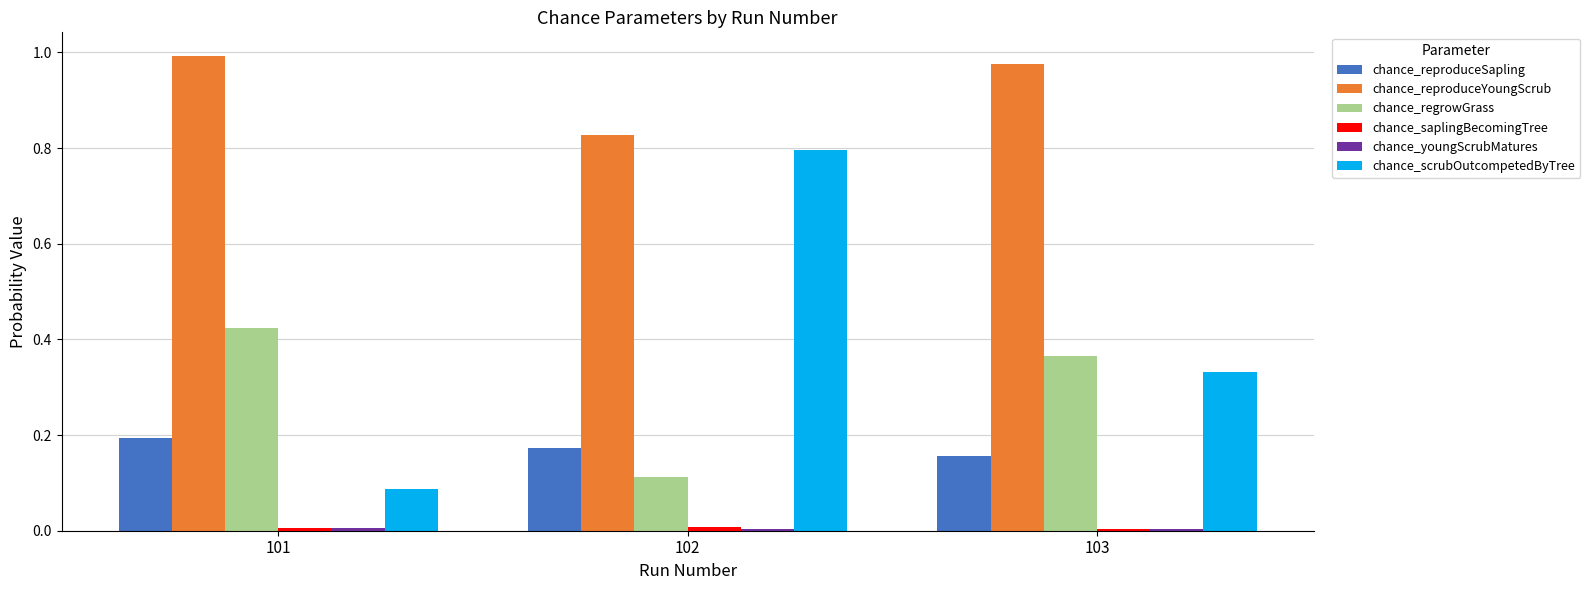

At which category is the sum across all series the highest?

102